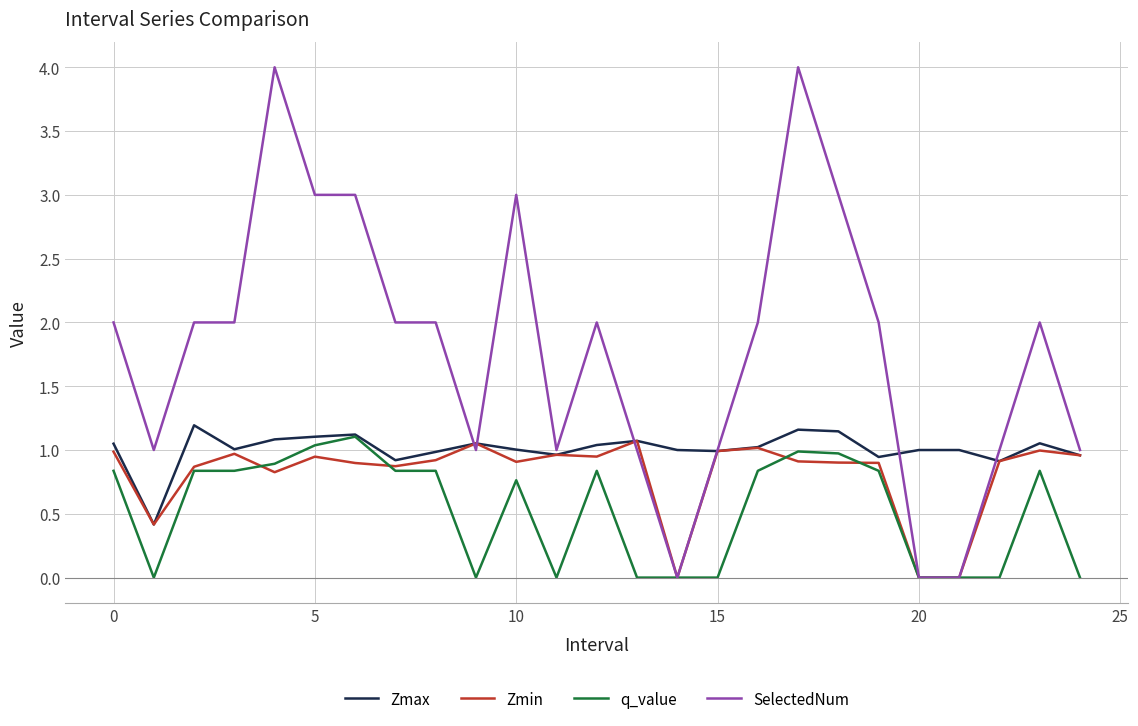

After their last crossing, which series has the higher values: q_value or Zmin?

Zmin